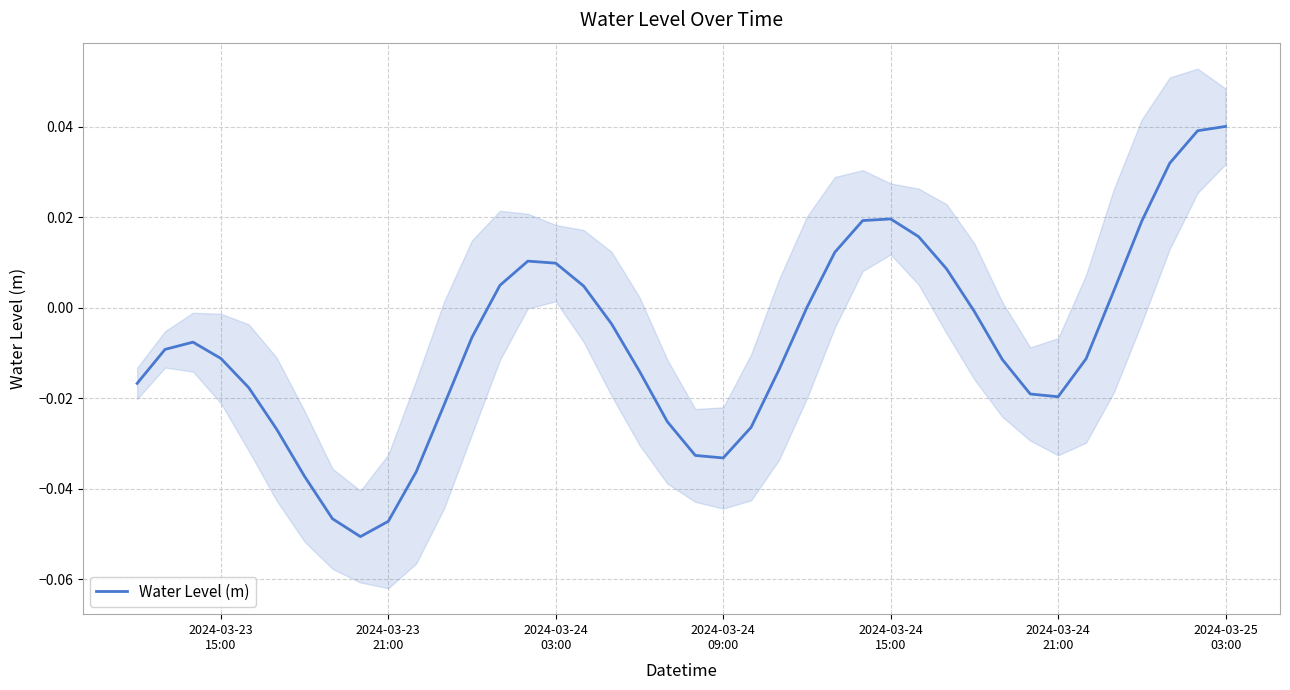

True or false: the data shows 0.0 at 37.

False